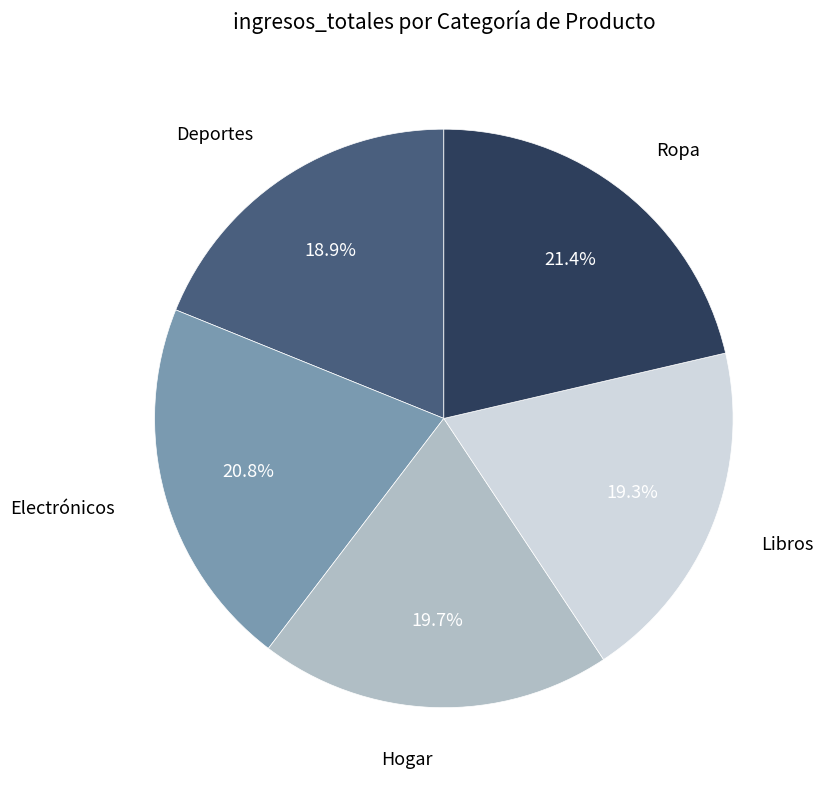

What percentage is the Electrónicos slice, to the nearest percent?

21%